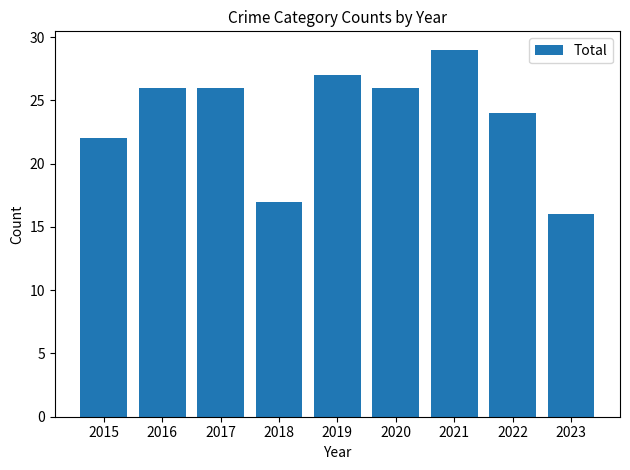

Reading left to right, what are all the values shown in this chart?

22	26	26	17	27	26	29	24	16